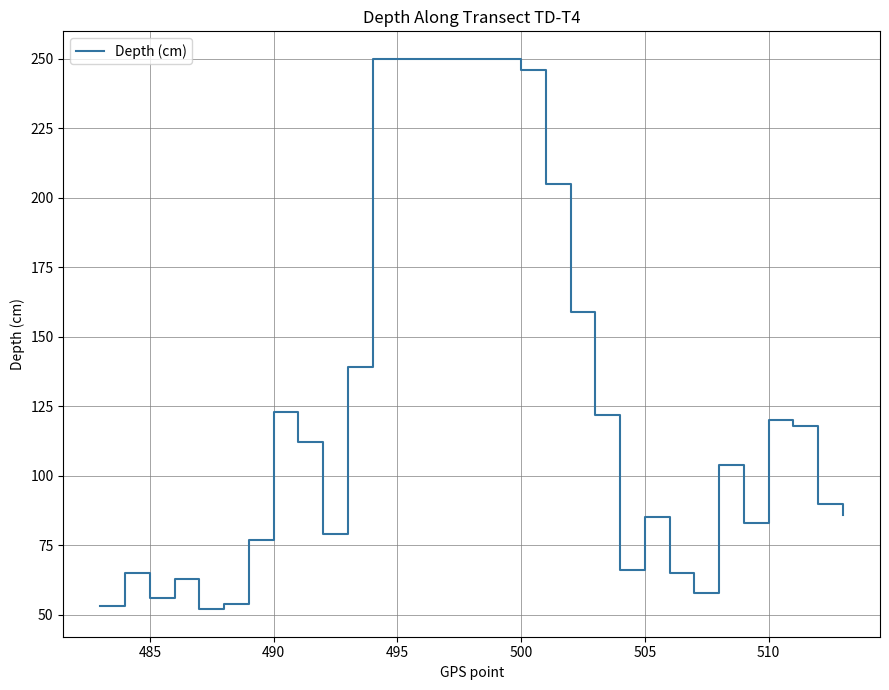

Reading left to right, list all the values displayed in this chart.

53	65	56	63	52	54	77	123	112	79	139	250	250	250	250	250	250	246	205	159	122	66	85	65	58	104	83	120	118	90	86